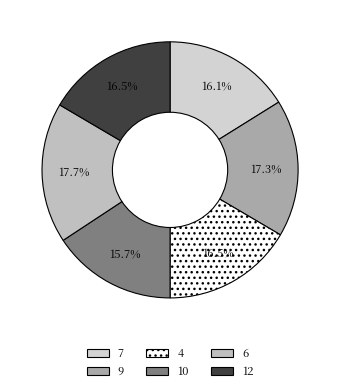

Do 7 and 4 together represent more than half of the pie?

No